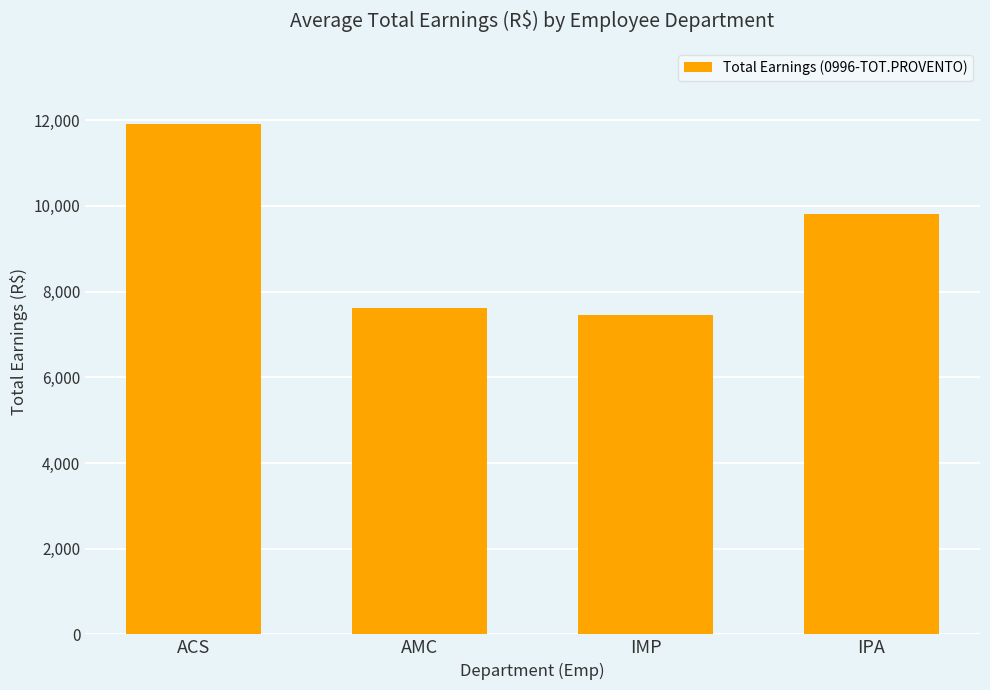

List the labels in order of value, smallest first.

IMP, AMC, IPA, ACS